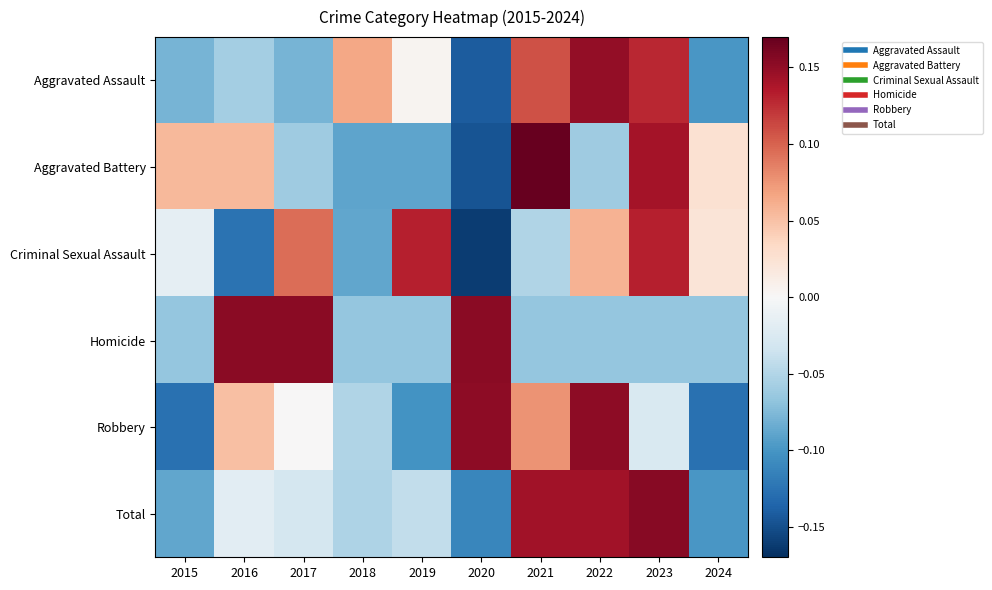

Which has a higher value, 2017 or 2021?

2021